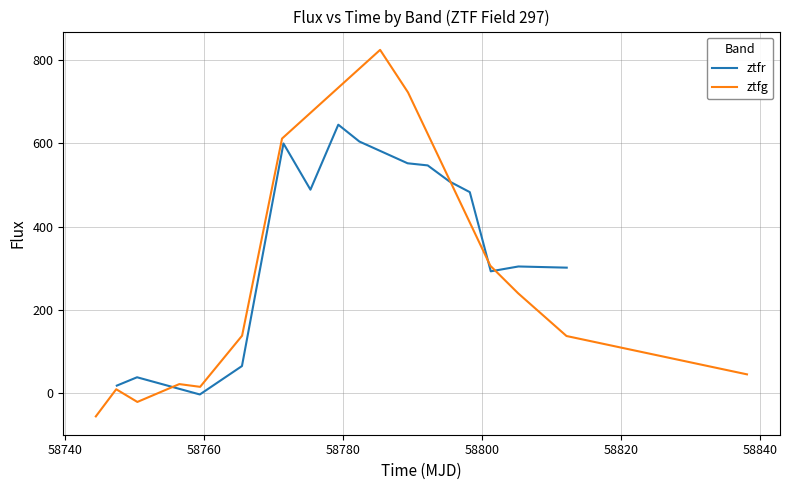

After their last crossing, which series has the higher values: ztfr or ztfg?

ztfr